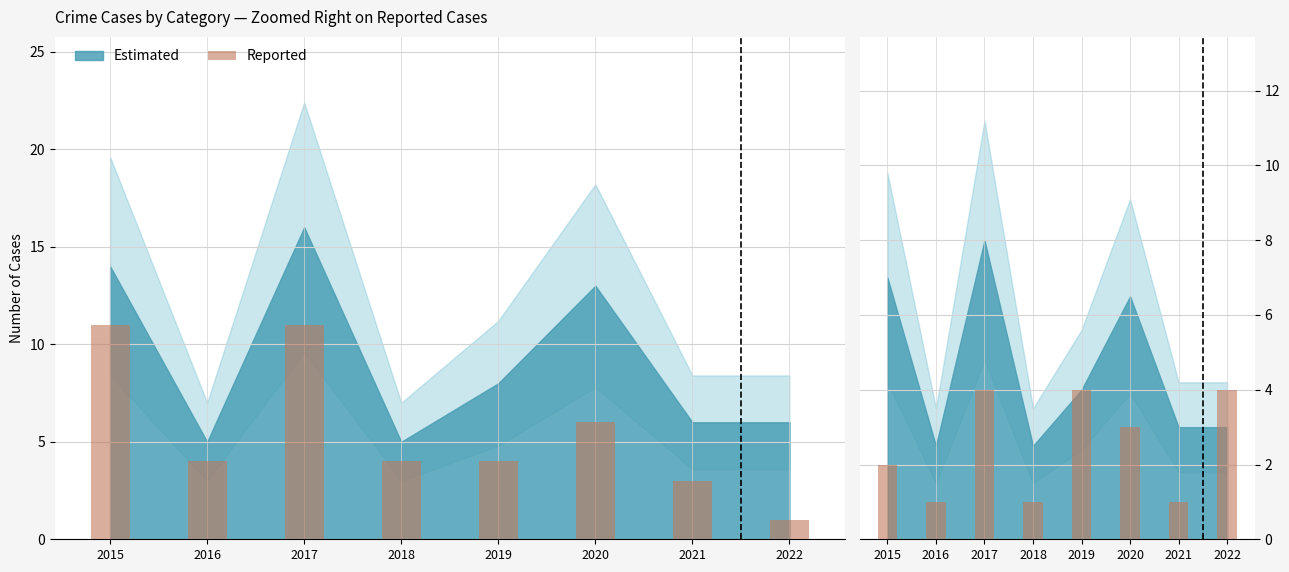

Rank the categories by value from highest to lowest.

2017, 2019, 2022, 2020, 2015, 2016, 2018, 2021